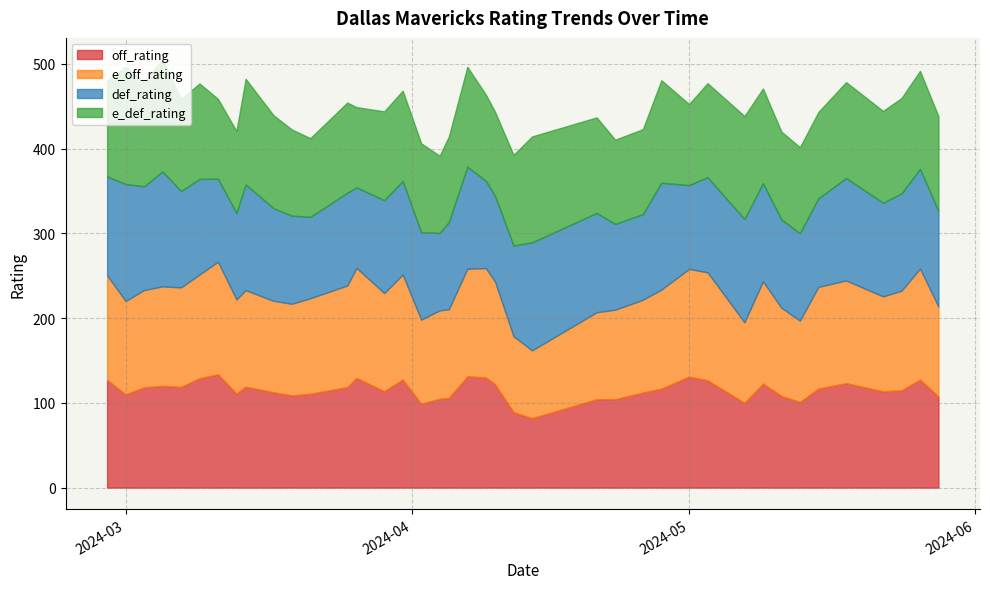

List the series in order of their overall mean, lowest first.

e_def_rating, def_rating, e_off_rating, off_rating